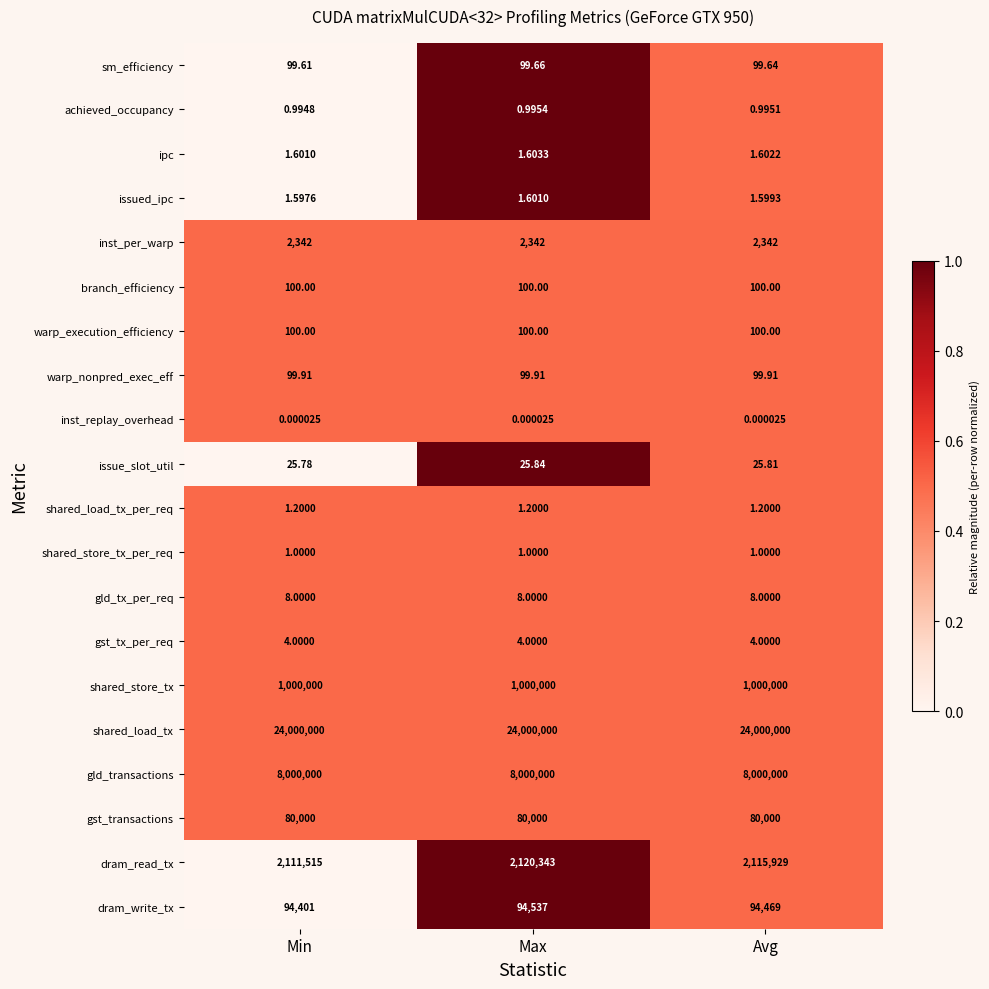

What is the total value across all series at Max?

35297665.8